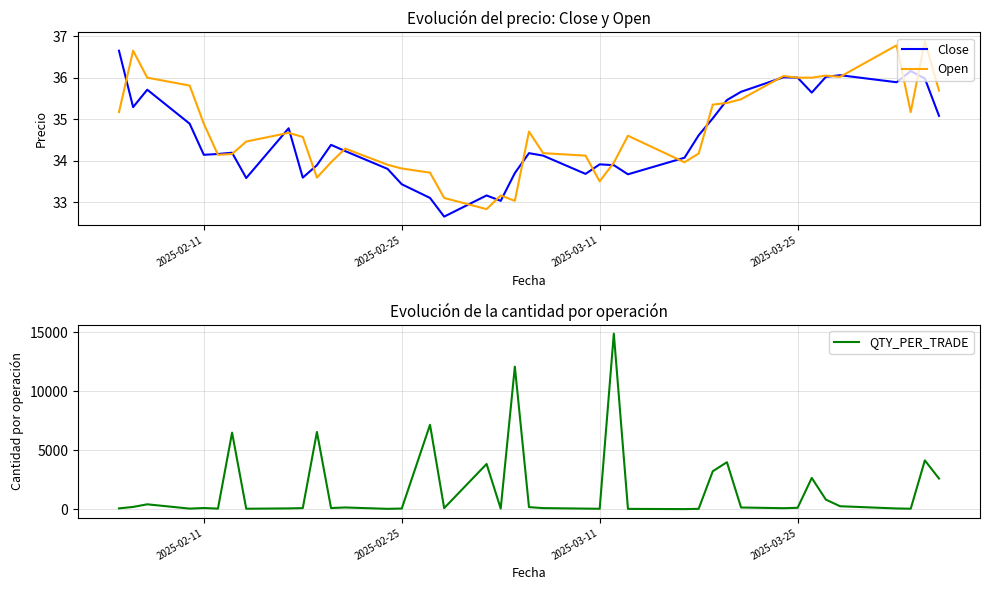

After their last crossing, which series has the higher values: Open or QTY_PER_TRADE?

QTY_PER_TRADE